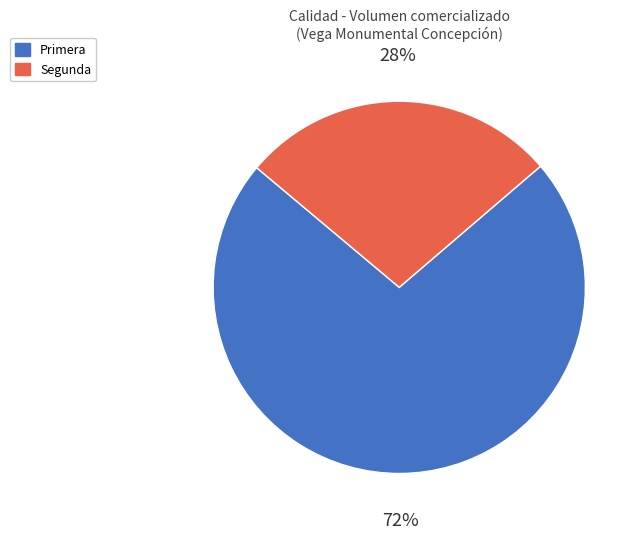

How many slices are in this pie chart?

2